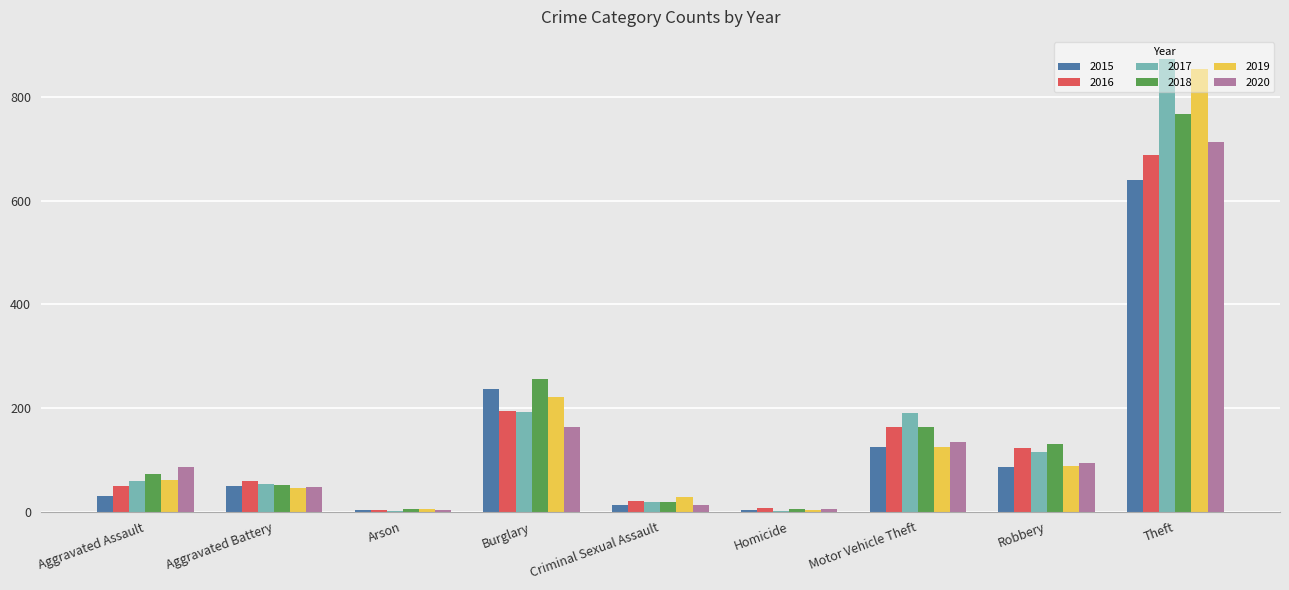

The value of 2020 at Burglary is 275. True or false?

False